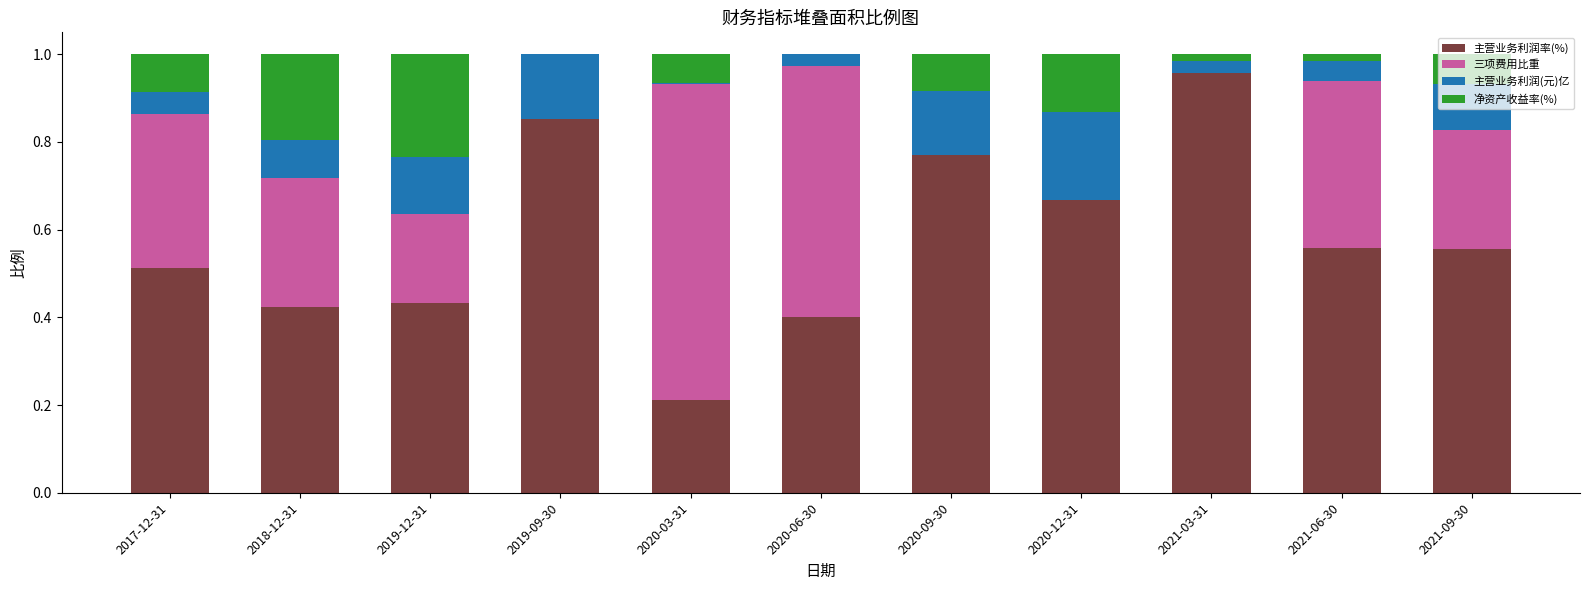

How many distinct data groups are displayed?

4